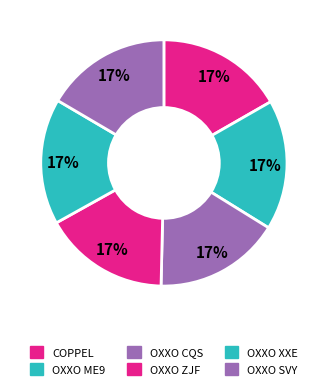

Count the number of slices in the pie.

6